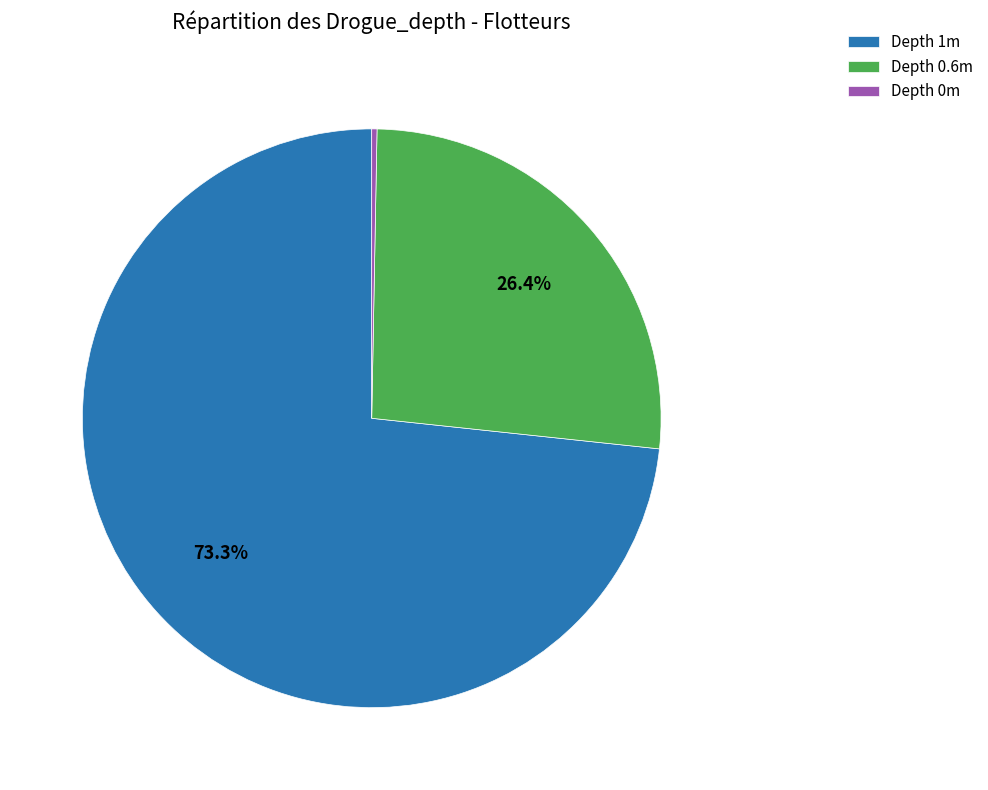

How many segments does this pie chart have?

3